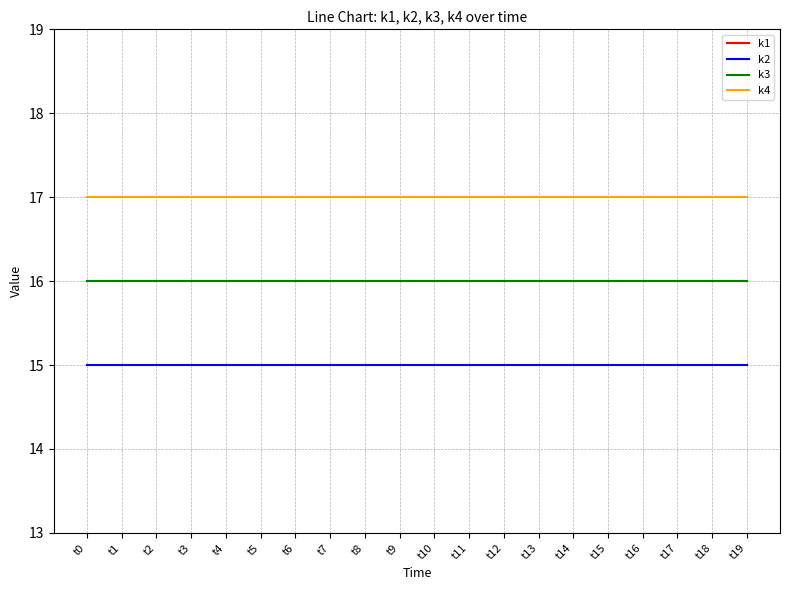

Does the chart display data point markers on the line(s)?

No